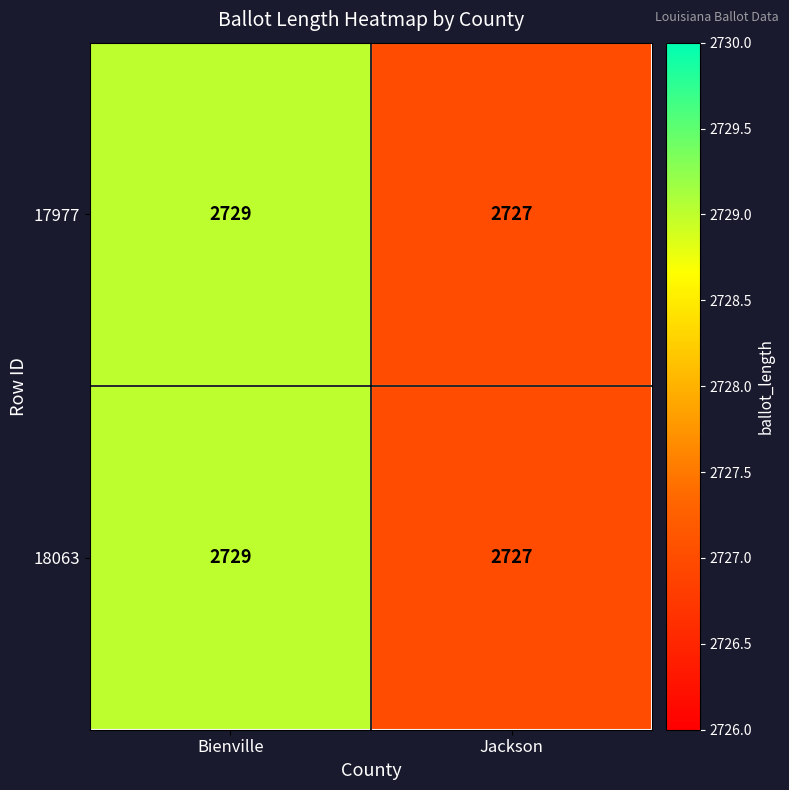

What is the sum of all 18063 values?

5456